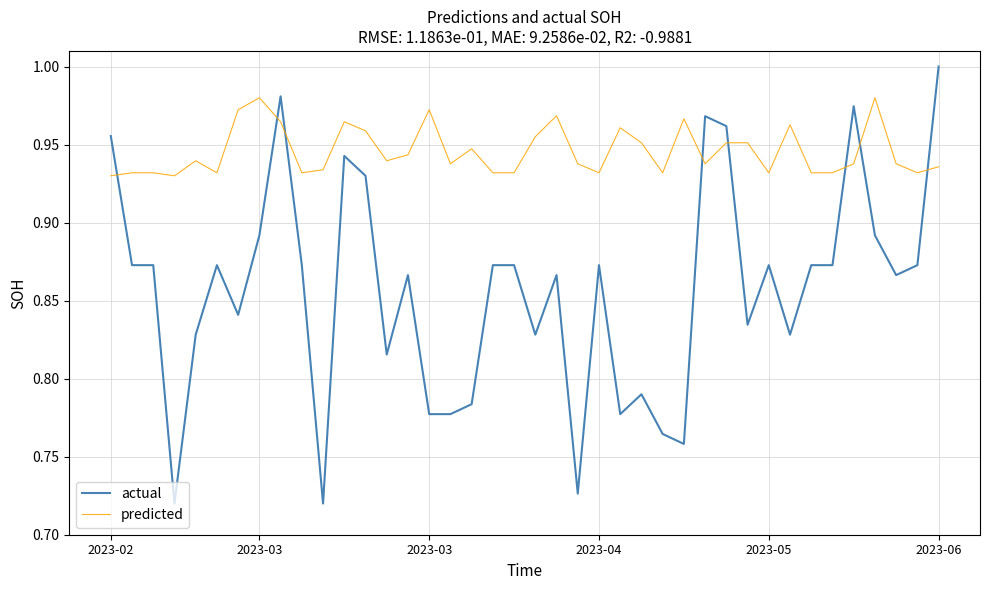

Which series has the largest range (max minus min)?

actual